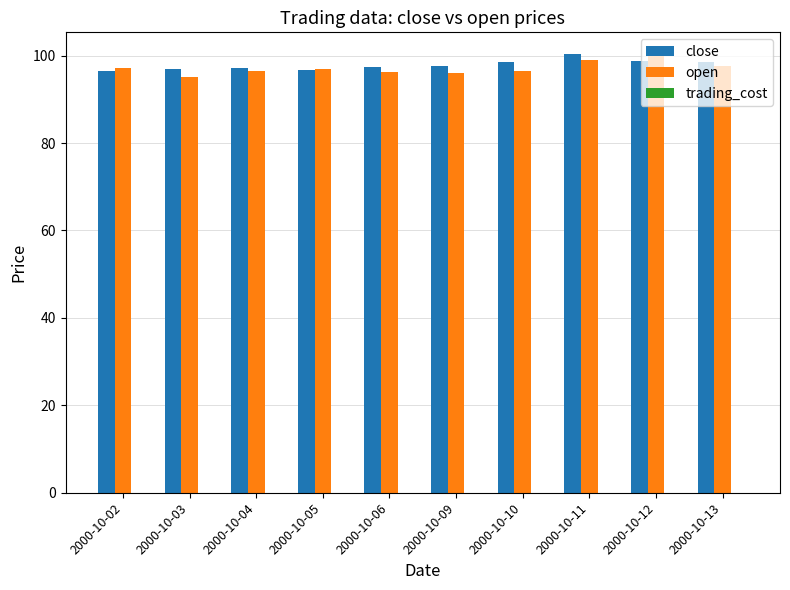

What is the spread (max minus min) of values at 2000-10-09?

1.7